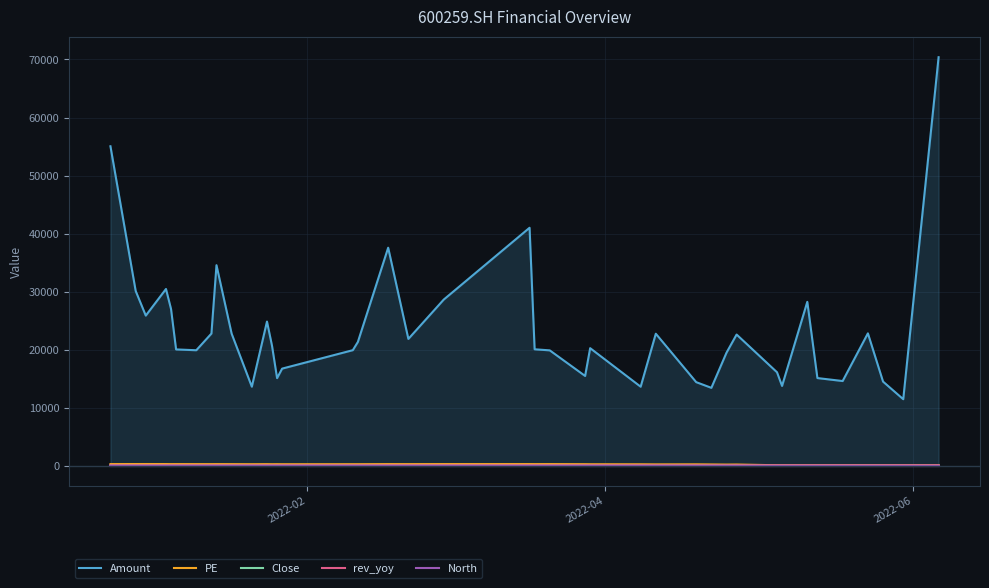

What is the value of the North point at the 5th from the left?

0.1